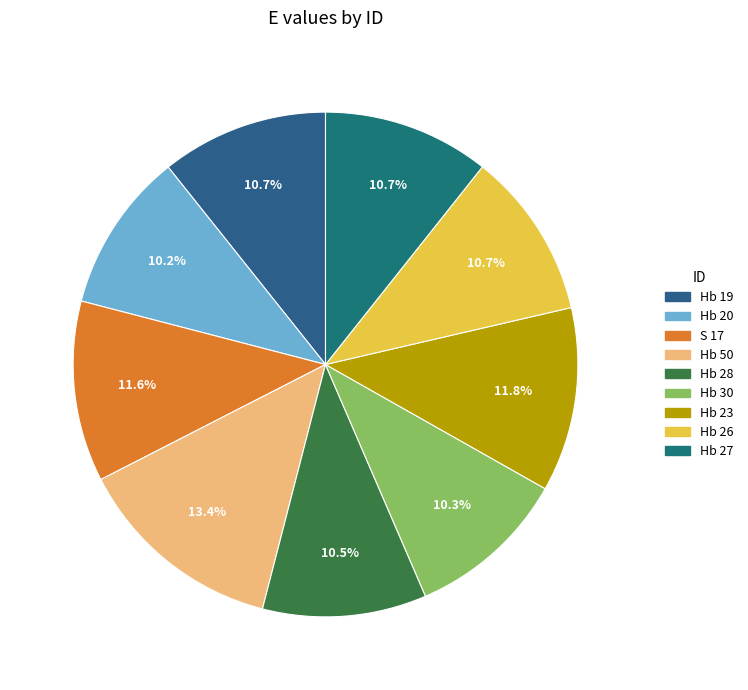

Rank the categories by value from lowest to highest.

Hb 20, Hb 30, Hb 28, Hb 27, Hb 26, Hb 19, S 17, Hb 23, Hb 50